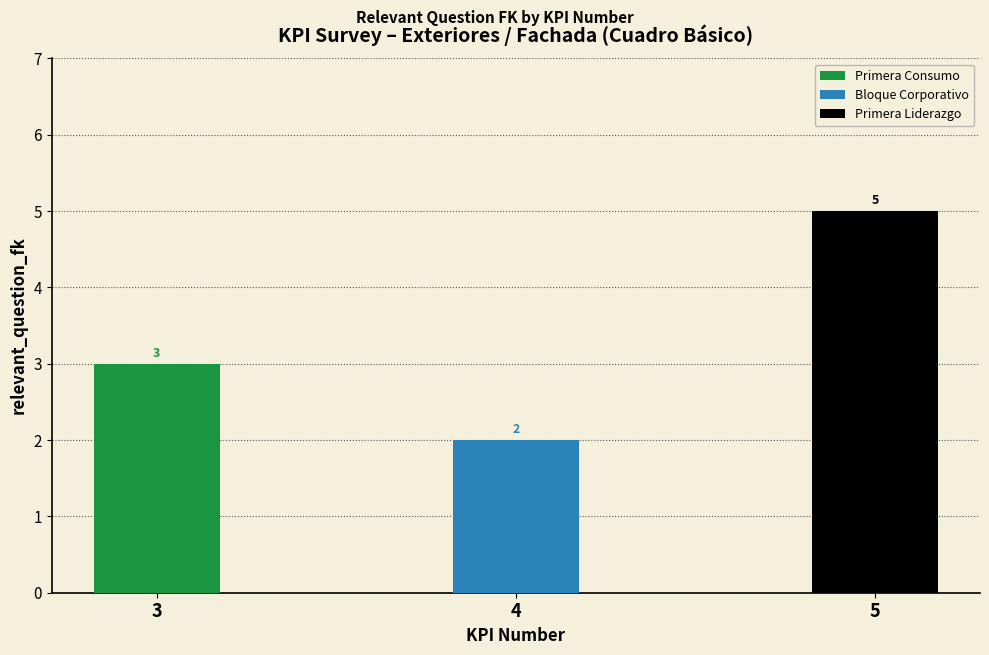

At which label does the data first exceed 3?

5